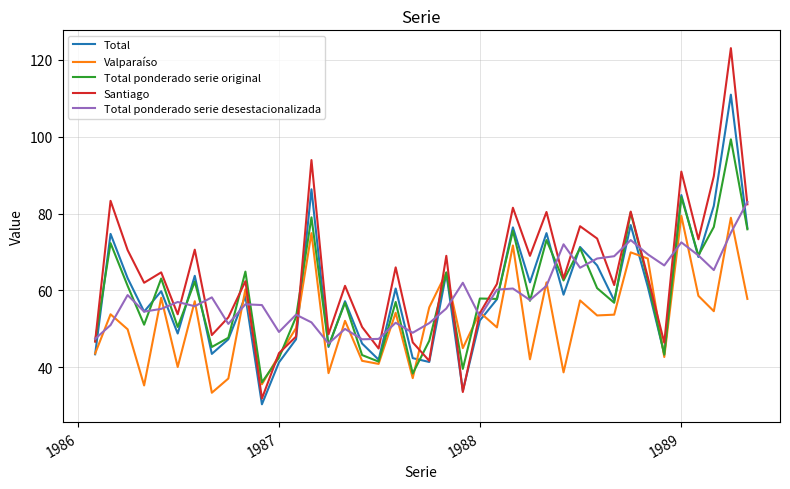

Which series has the largest total across all categories?

Santiago